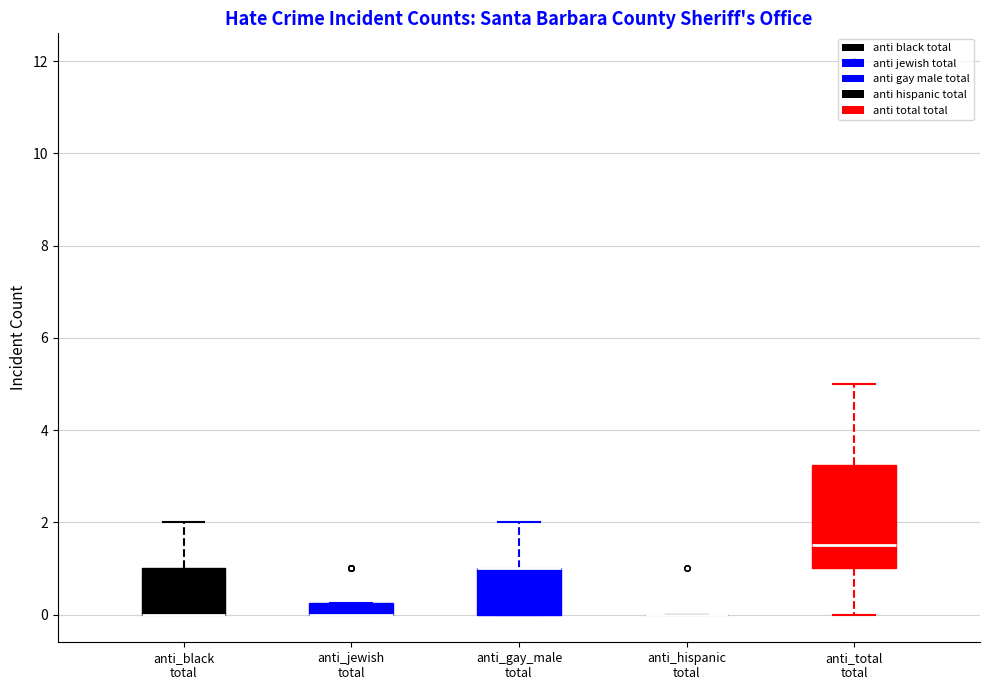

Where is the upper edge of the box for anti_gay_male total on the y-axis? The values are not printed on the chart, so give them approximately, as read against the axis.

1.0